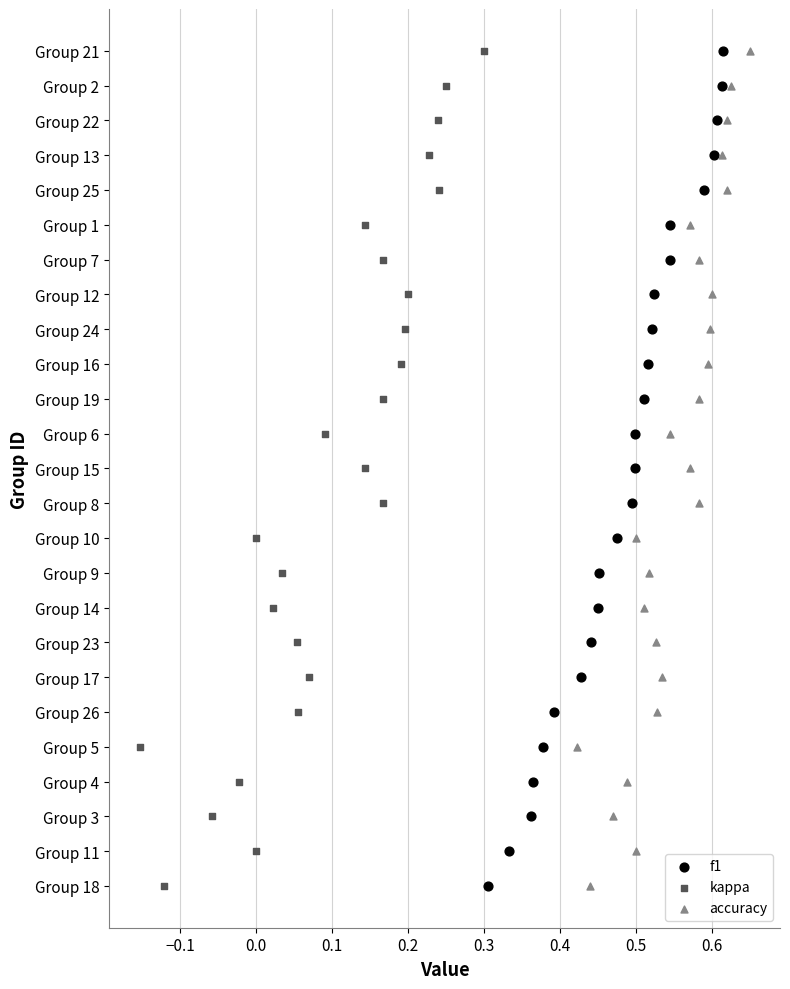

What are all the series names shown in the legend?

f1, kappa, accuracy